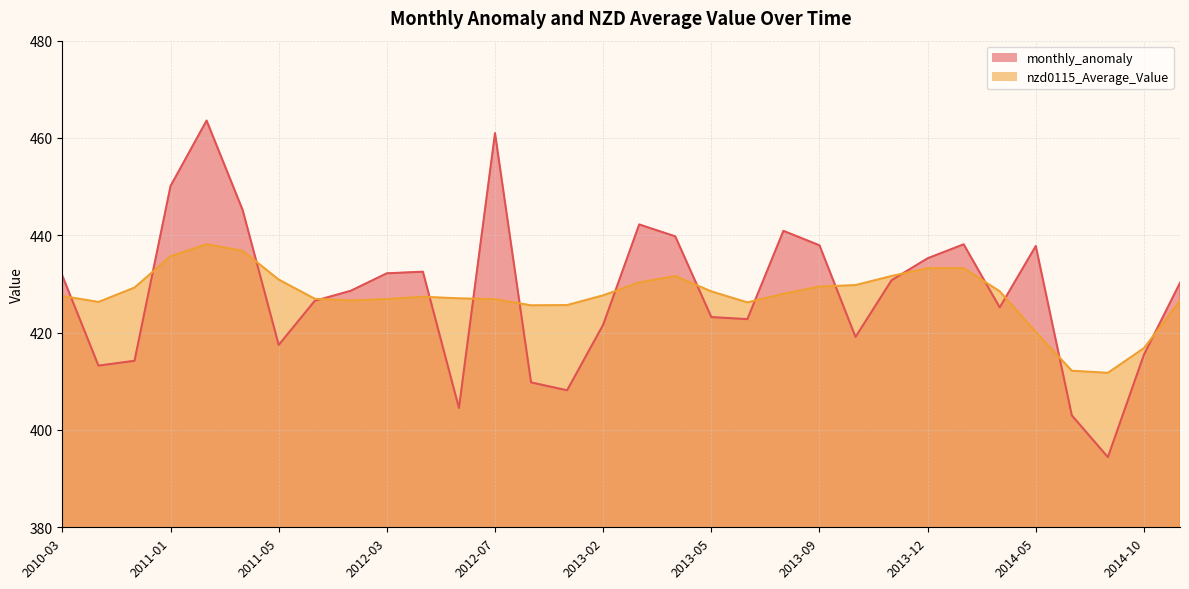

True or false: monthly_anomaly and nzd0115_Average_Value intersect in this chart.

True